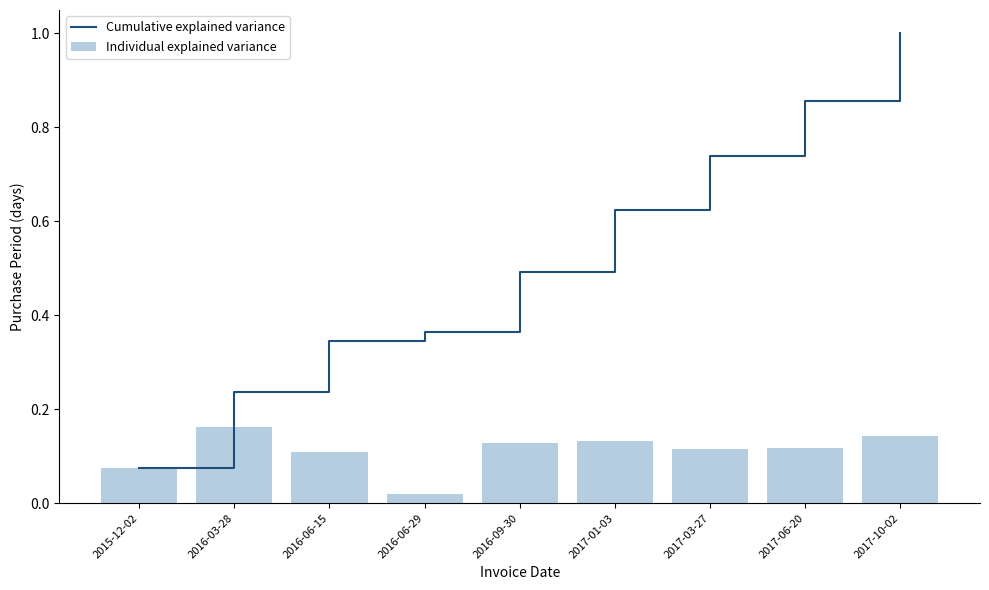

At 2017-01-03, list the series in order from largest to smallest.

Cumulative explained variance, Individual explained variance